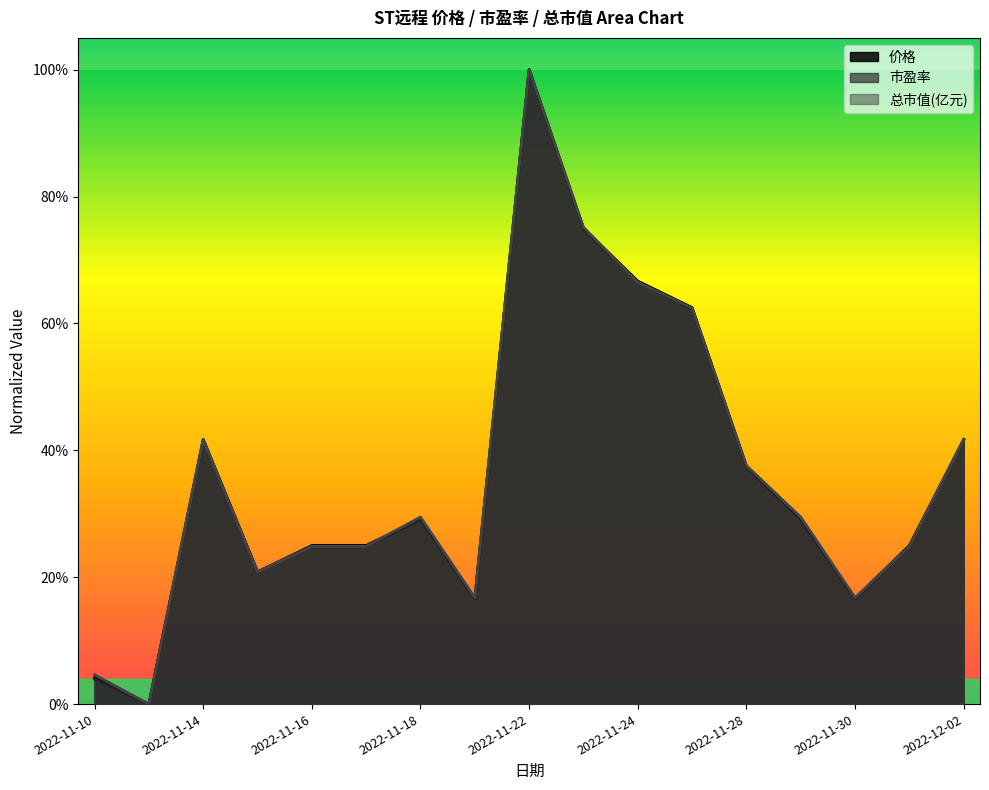

Between 2022-11-29 and 2022-11-17, which is larger?

2022-11-29